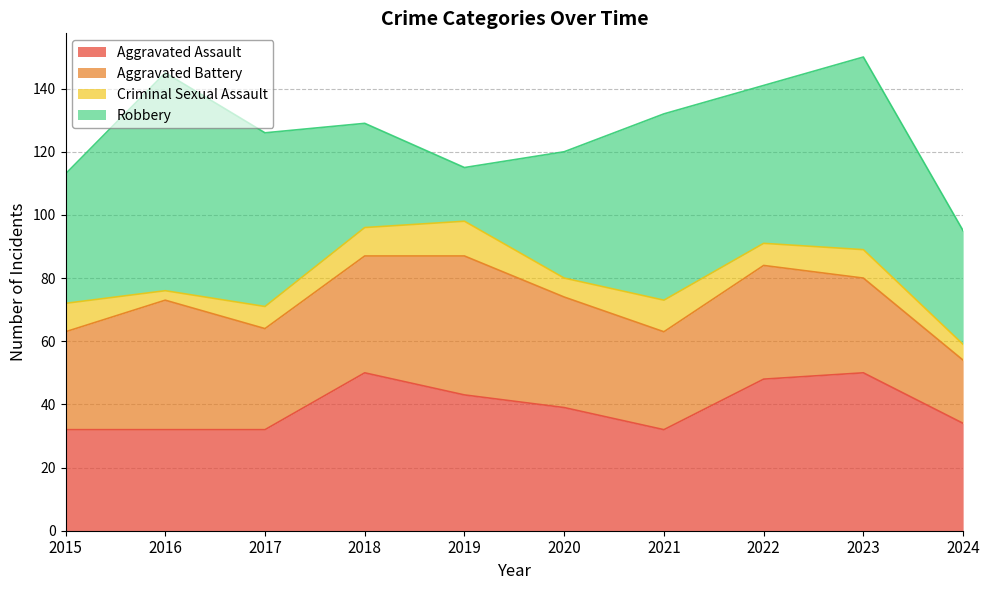

Reading right to left, transcribe all the data shown in this chart.

Aggravated Assault: 2024=34	2023=50	2022=48	2021=32	2020=39	2019=43	2018=50	2017=32	2016=32	2015=32
Aggravated Battery: 2024=20	2023=30	2022=36	2021=31	2020=35	2019=44	2018=37	2017=32	2016=41	2015=31
Criminal Sexual Assault: 2024=5	2023=9	2022=7	2021=10	2020=6	2019=11	2018=9	2017=7	2016=3	2015=9
Robbery: 2024=36	2023=61	2022=50	2021=59	2020=40	2019=17	2018=33	2017=55	2016=69	2015=41